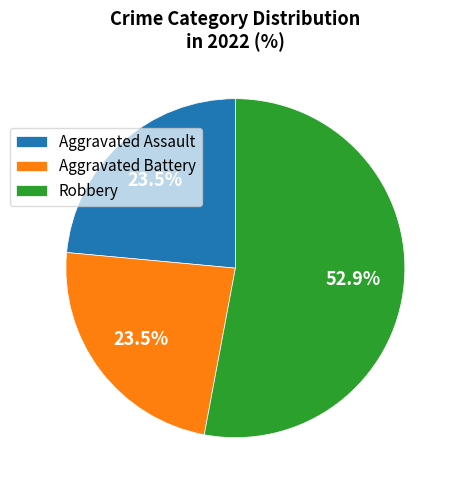

What is the largest slice in the pie chart?

Robbery